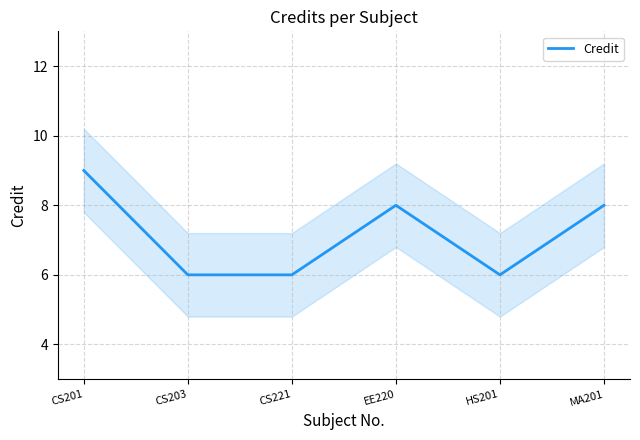

Which label corresponds to the smallest value in the chart?

CS203